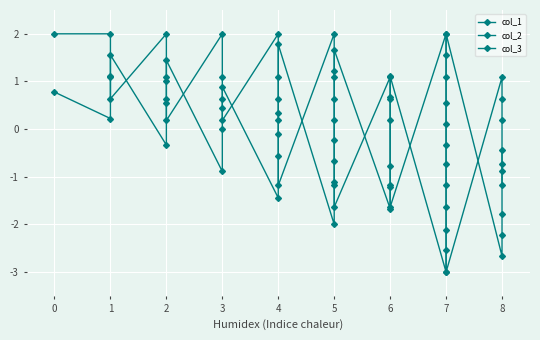

What is the sum of all col_1 values?

-5.4